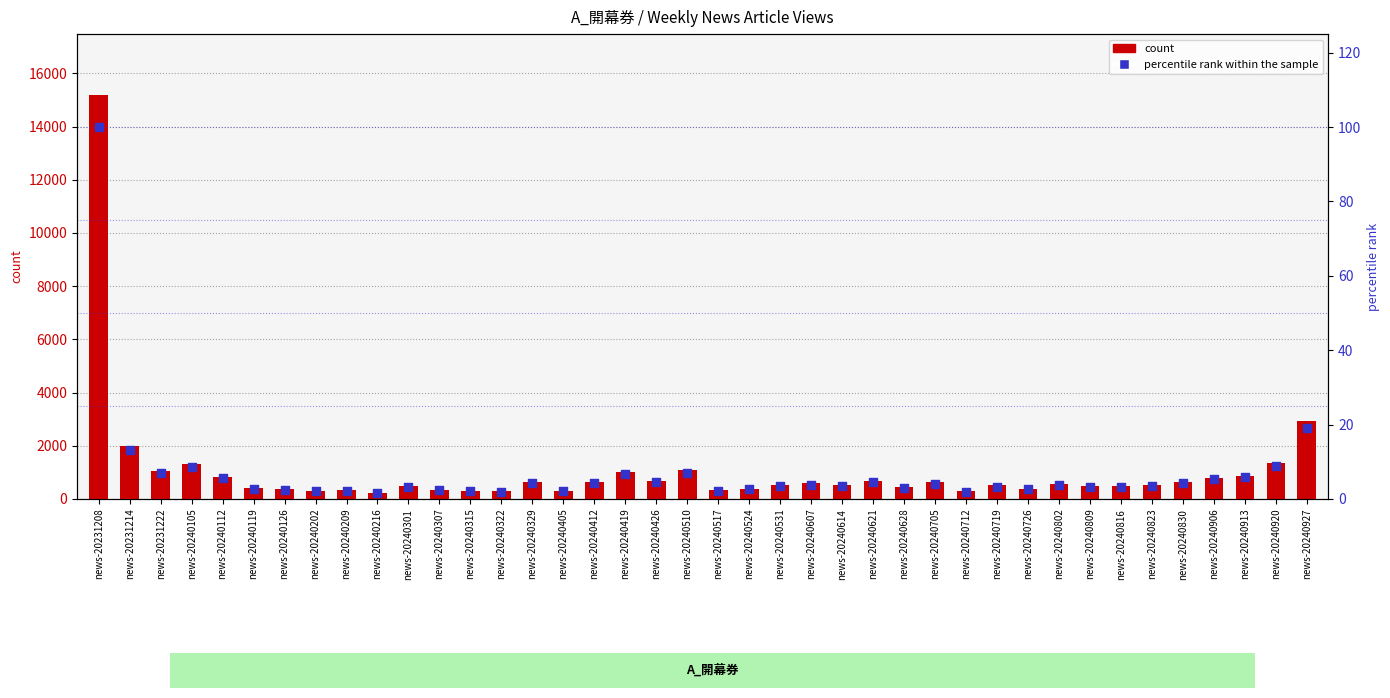

What are all the series names shown in the legend?

count, percentile rank within the sample